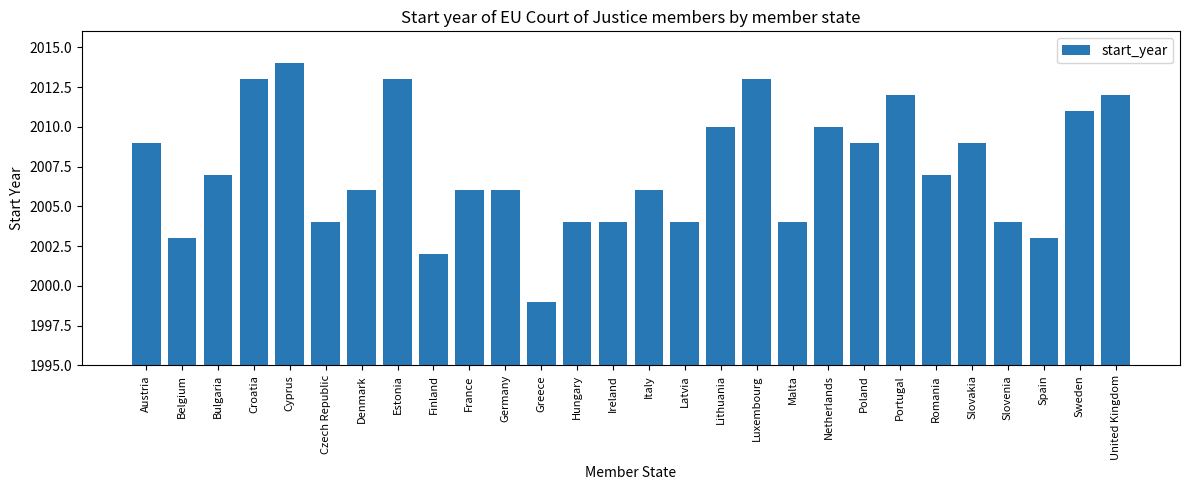

Between Slovakia and Ireland, which is larger?

Slovakia